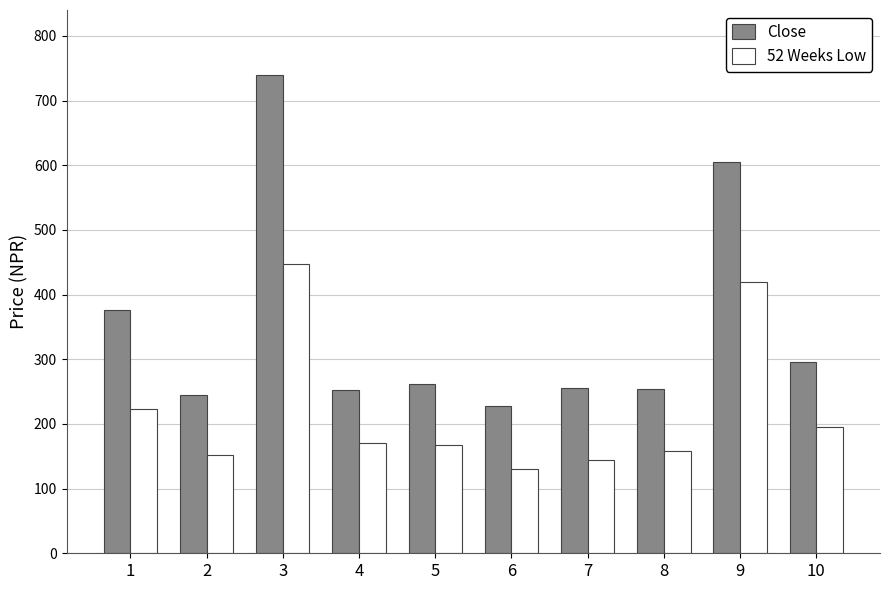

What value does the Close series have at 9?

605.0